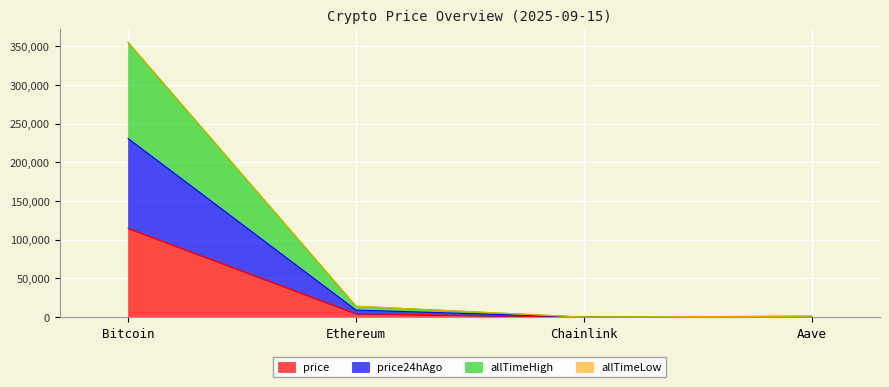

The value of price at Bitcoin is 169485.5. True or false?

False